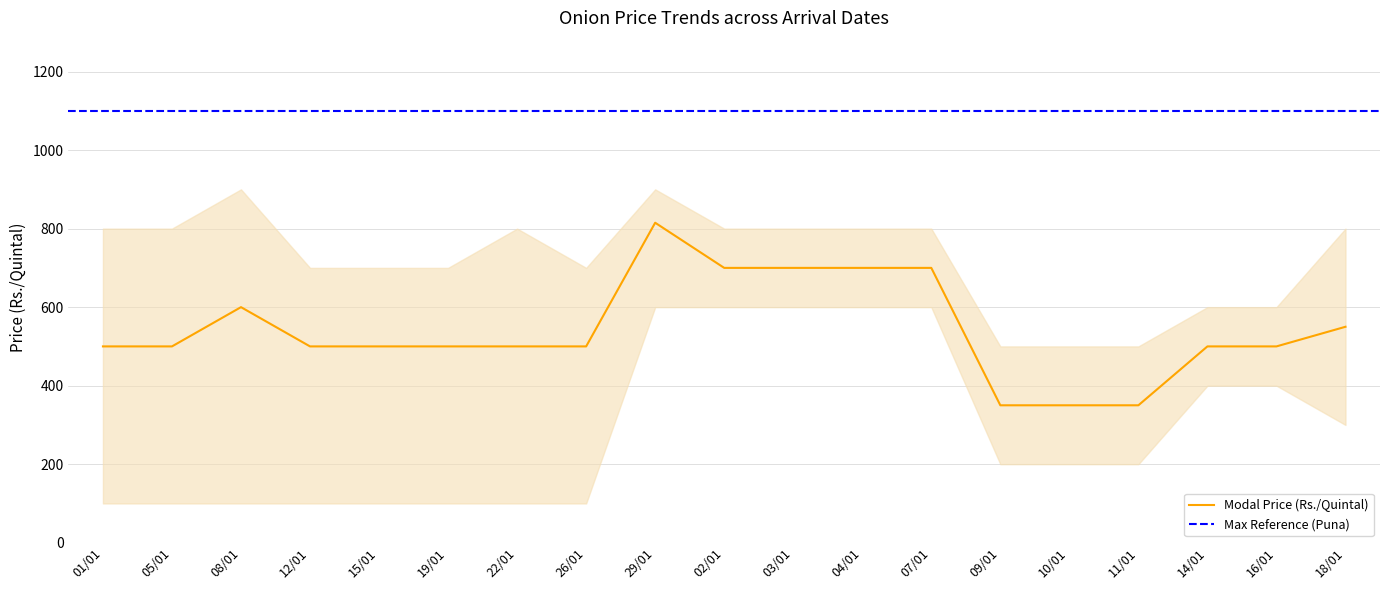

What position from the left is 02/01?

10